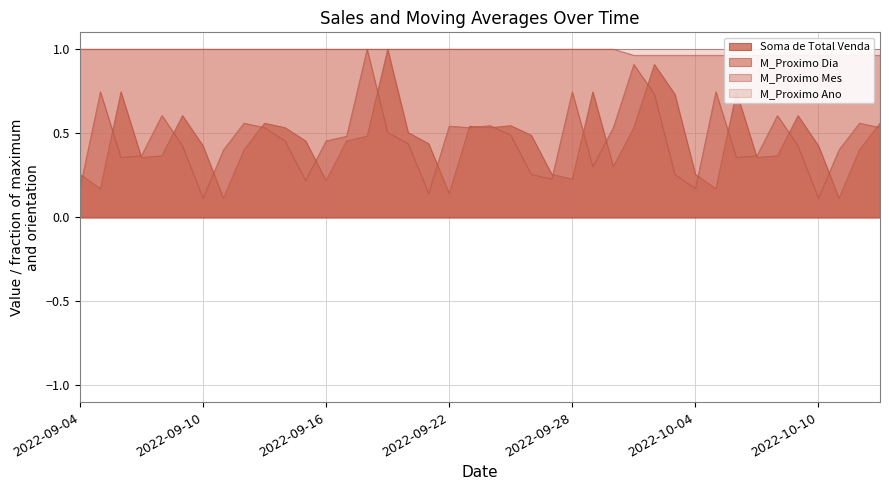

What is the difference between the M_Proximo Dia values at 2022-10-02 and 2022-09-17?

0.3